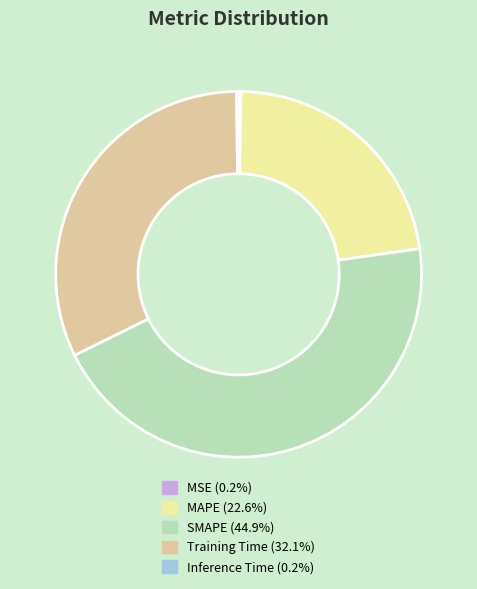

Which category has the biggest portion of the pie?

SMAPE